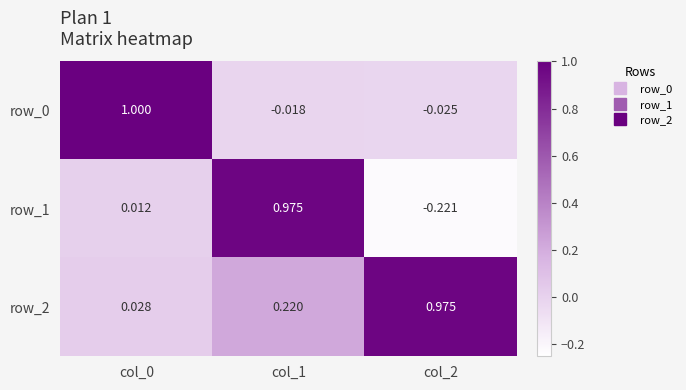

At which category is the sum across all series the highest?

col_1